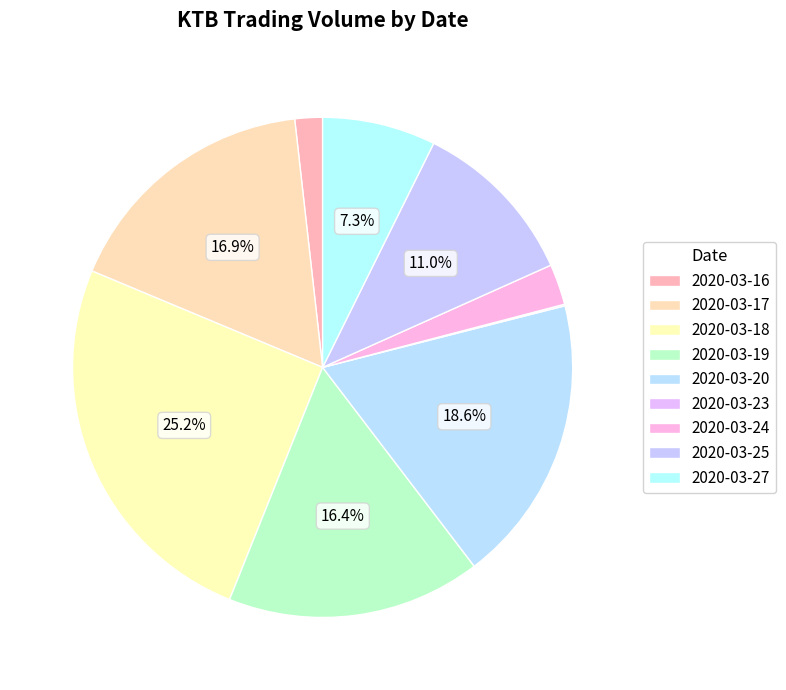

To the nearest percent, what is the average slice percentage?

11%